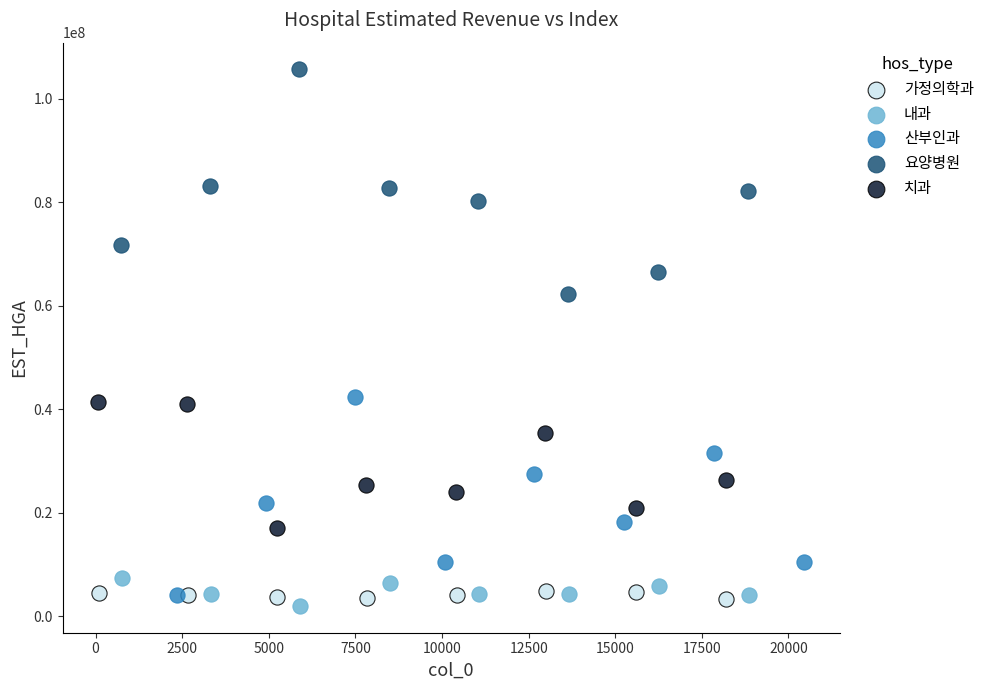

Which series reaches the minimum Y coordinate?

내과